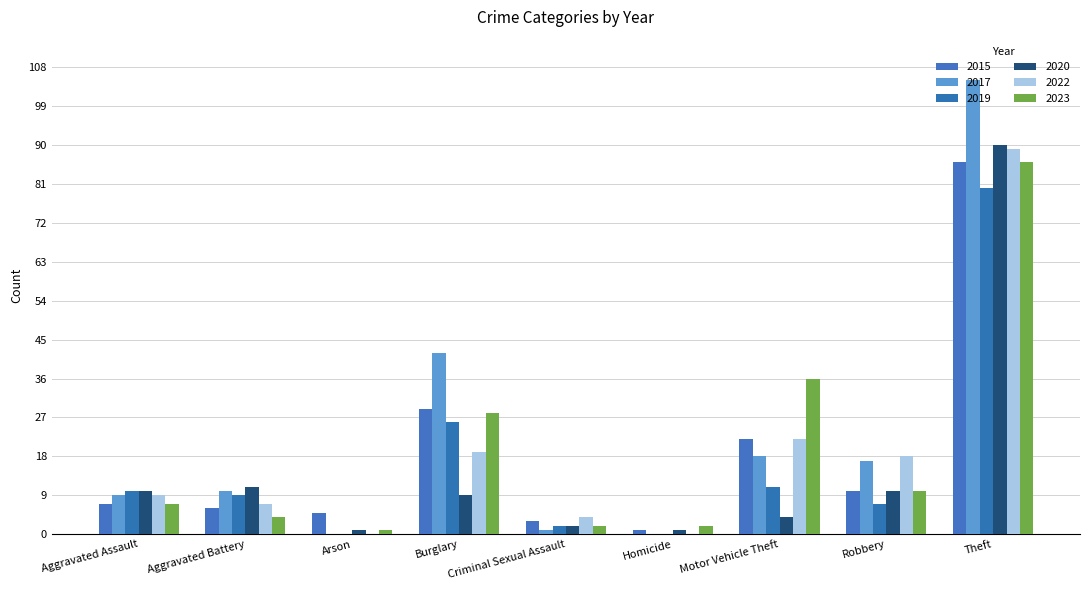

At how many categories does at least one series exceed 38?

2